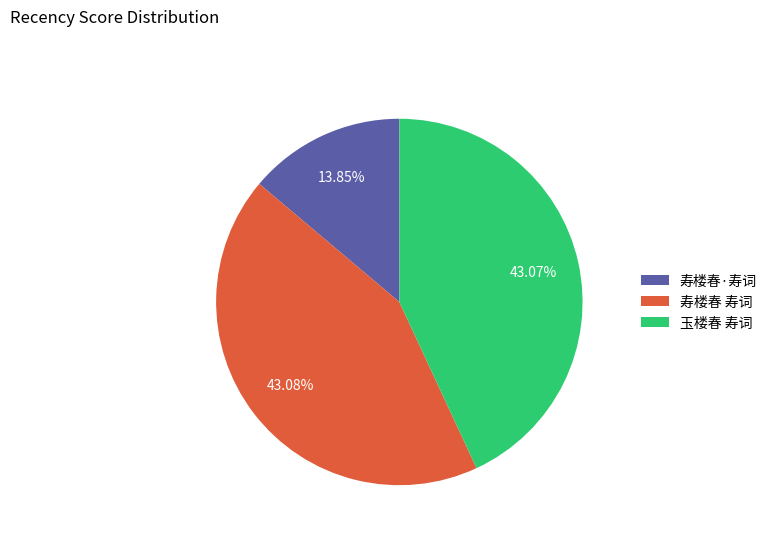

Which has a higher value, 寿楼春·寿词 or 寿楼春 寿词?

寿楼春 寿词